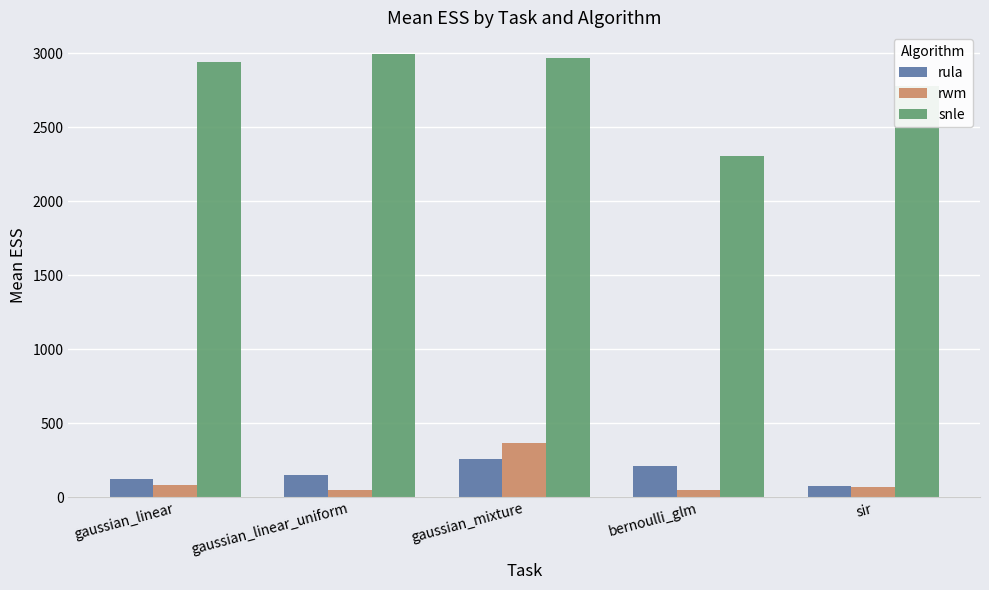

List the labels in order of rula value, largest first.

gaussian_mixture, bernoulli_glm, gaussian_linear_uniform, gaussian_linear, sir